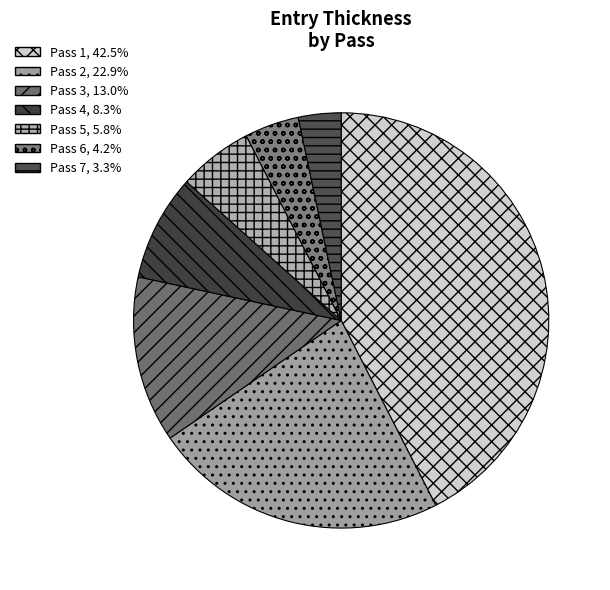

To the nearest percent, what is the average slice percentage?

14%